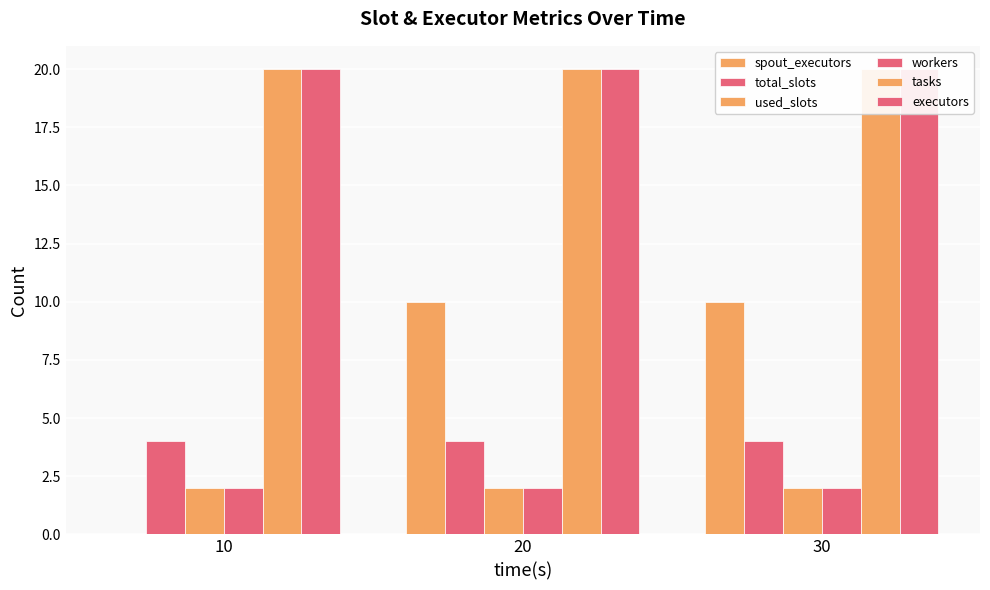

What is the difference between the maximum and minimum values in the spout_executors series?

10